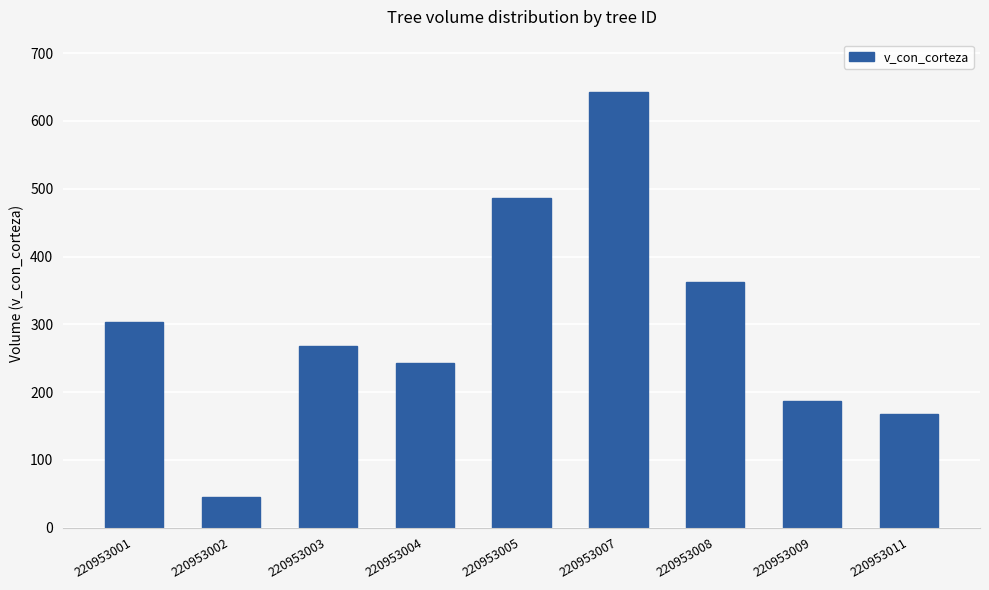

Count the number of data series in this chart.

1